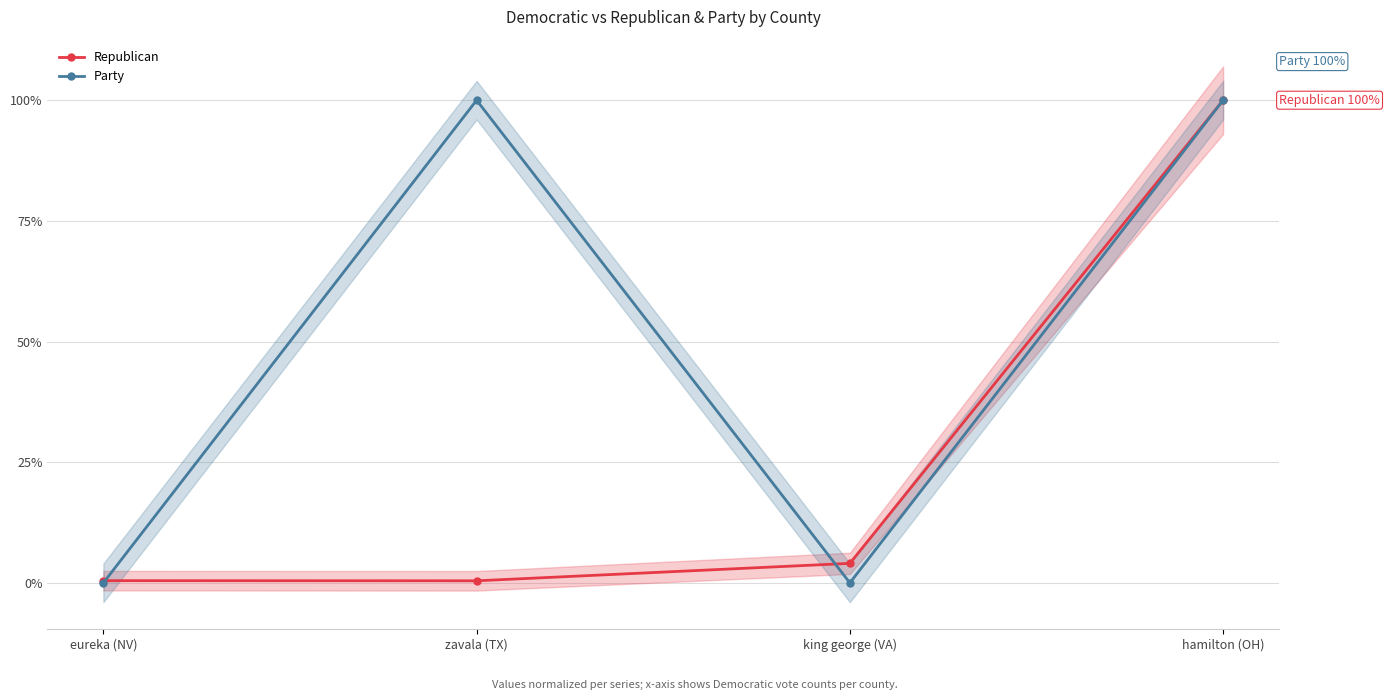

Where do Party and Republican first cross each other?

eureka (NV) and zavala (TX)